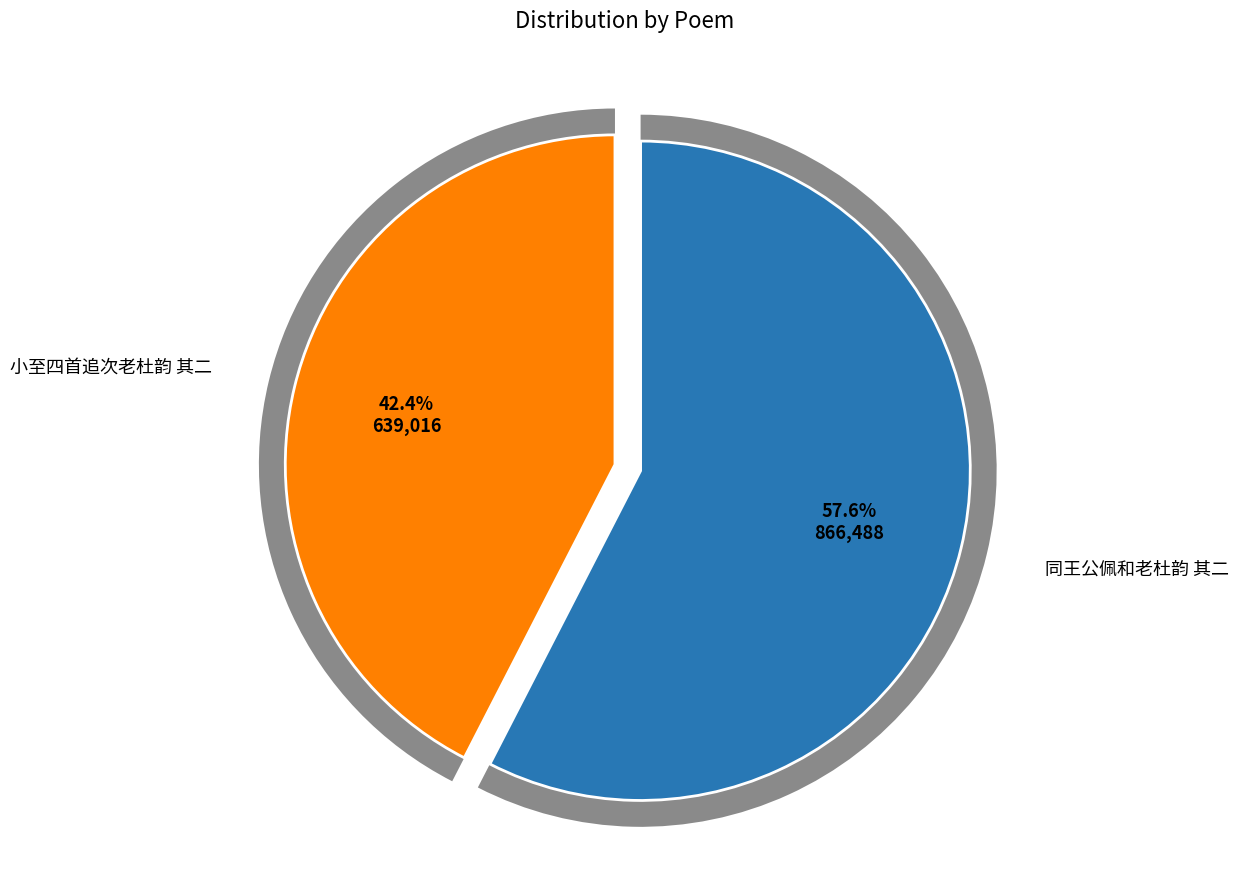

To the nearest percent, what portion does 同王公佩和老杜韵 其二 represent?

58%